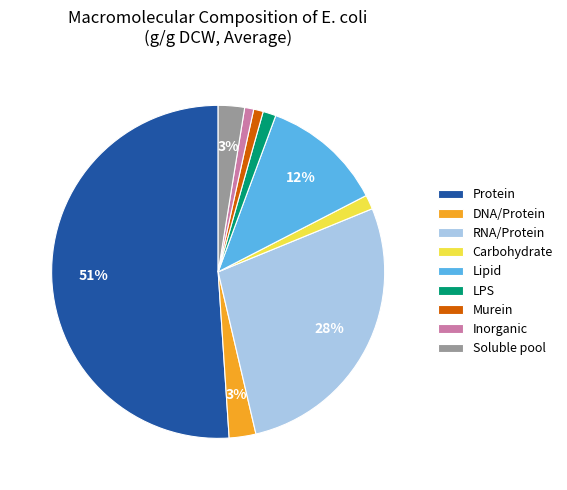

Which category has the biggest portion of the pie?

Protein